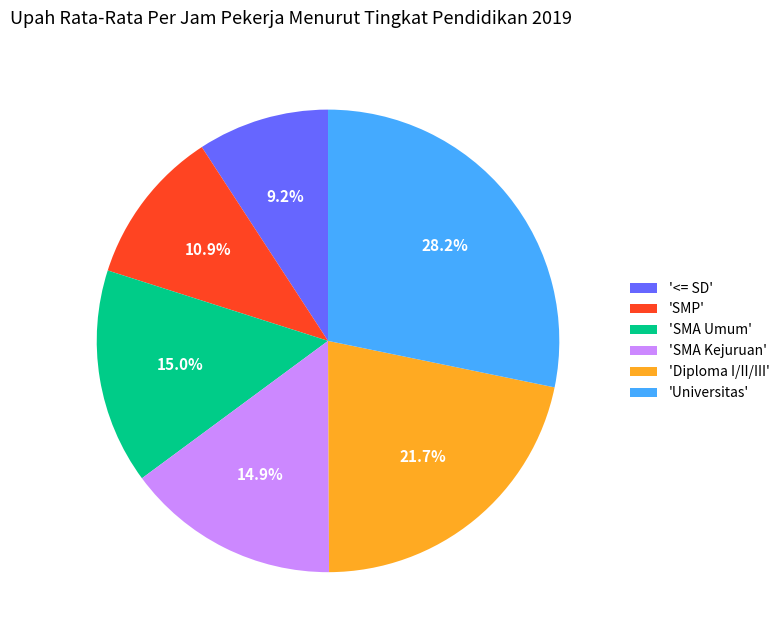

Approximately how many times larger is the value at '<= SD' compared to 'SMA Kejuruan'?

0.6